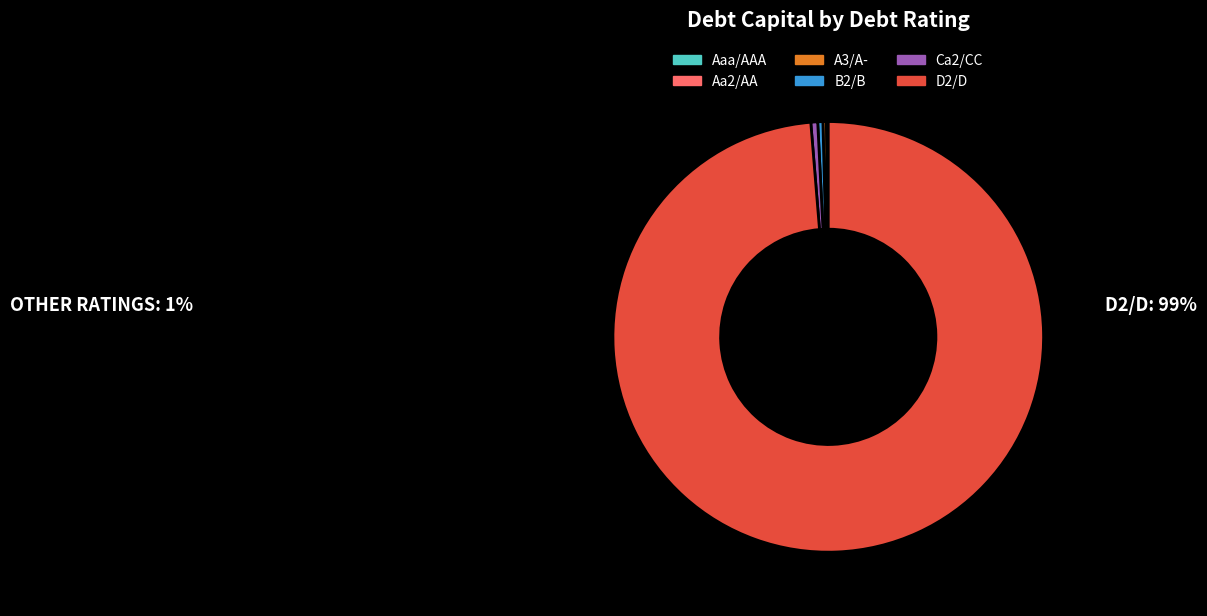

Which slice is the largest?

D2/D